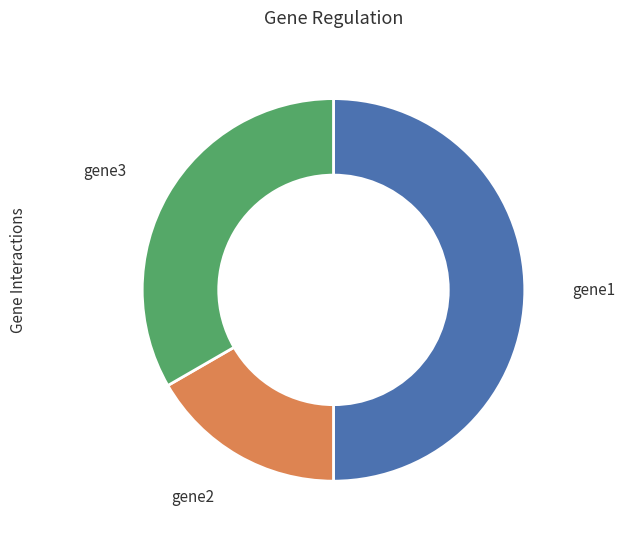

Is it true that gene1 is 45% of the pie?

False